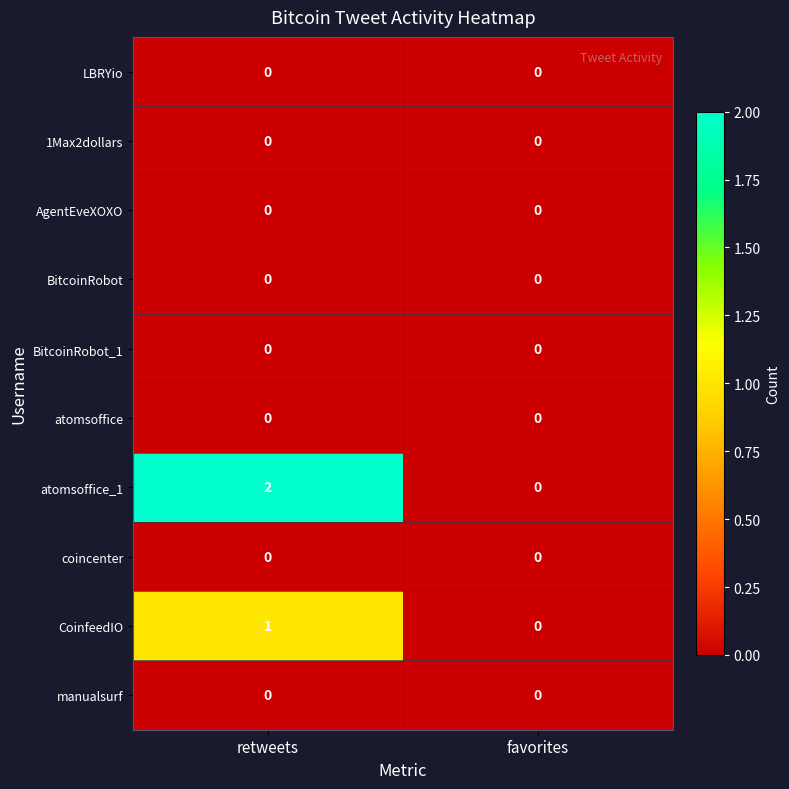

At which category does the chart reach its peak across all series?

retweets